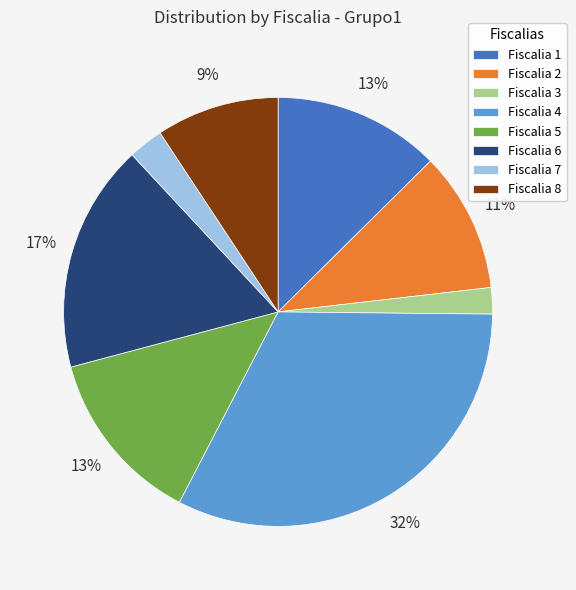

To the nearest percent, what is the combined percentage of Fiscalia 4 and Fiscalia 7?

35%